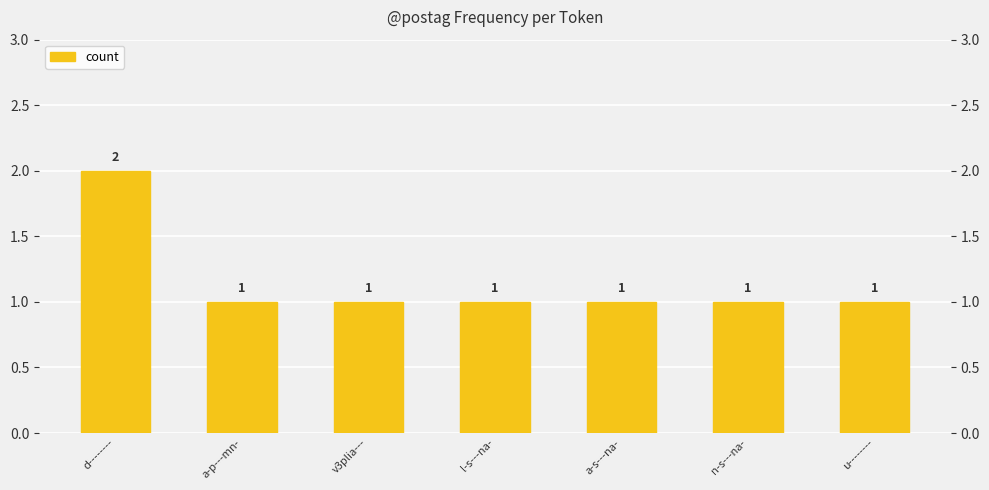

Which category has the lowest value across all series?

a-p---mn-